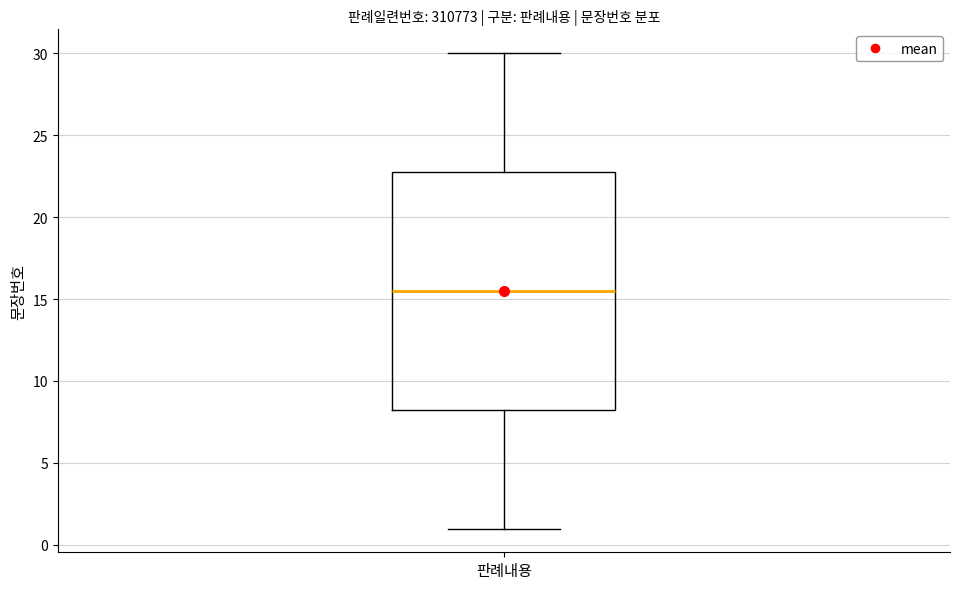

Where is the lower edge of the box for 판례내용 on the y-axis? The values are not printed on the chart, so give them approximately, as read against the axis.

8.5